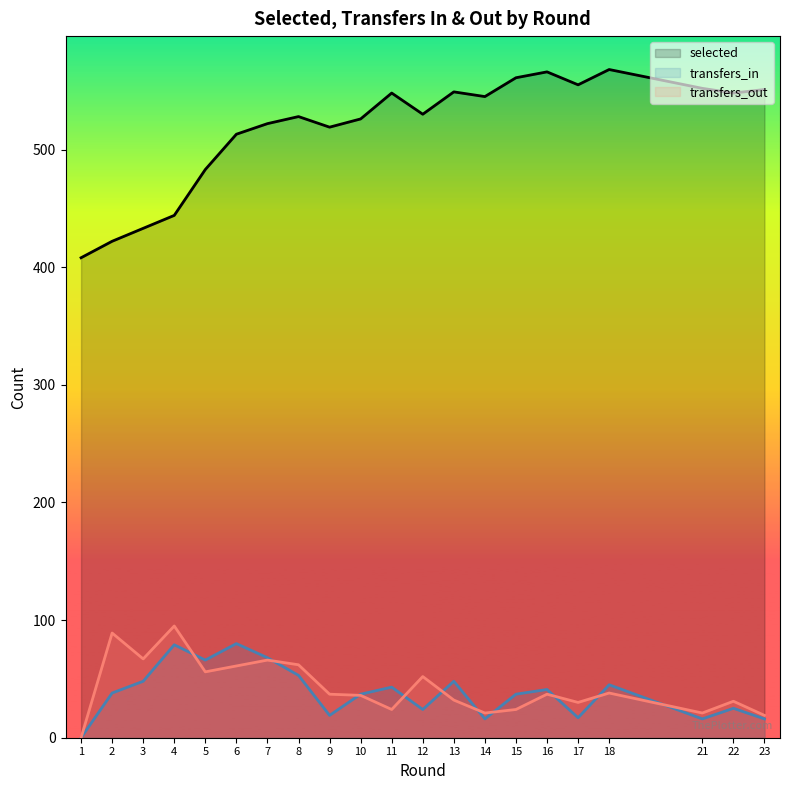

In transfers_in, how many points are higher than both neighbors (excluding endpoints)?

7